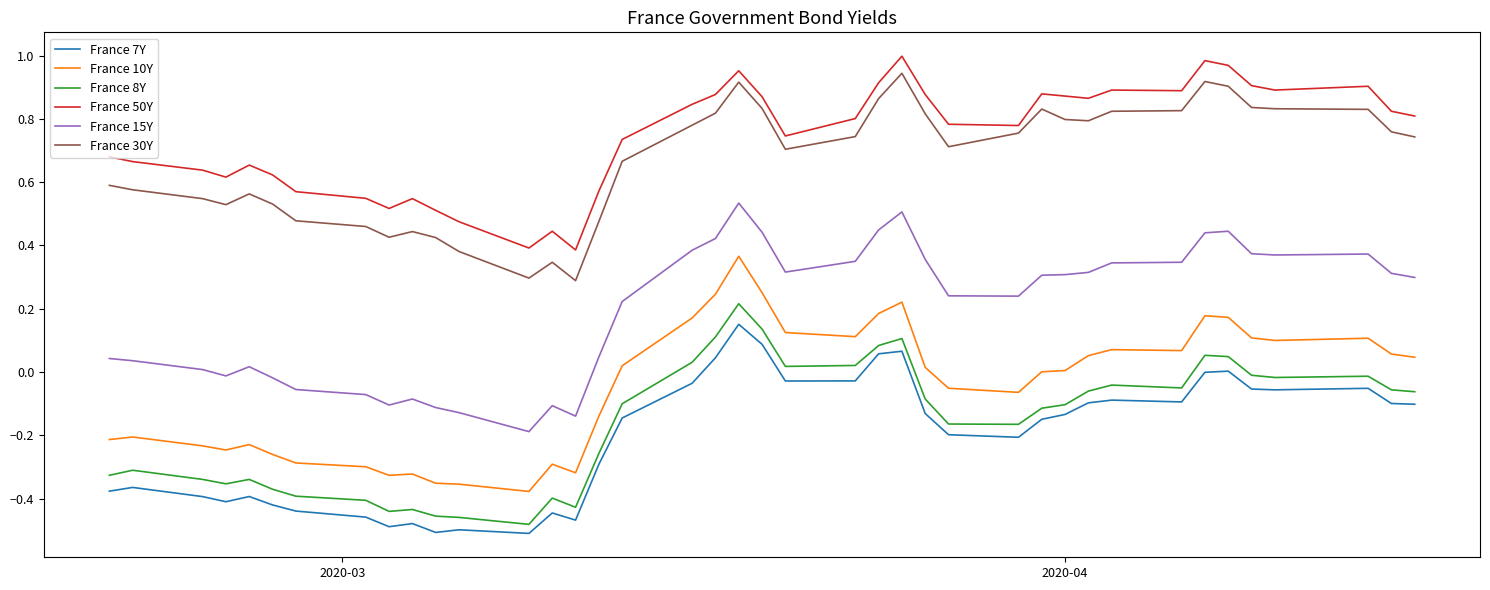

True or false: France 50Y and France 15Y intersect in this chart.

False